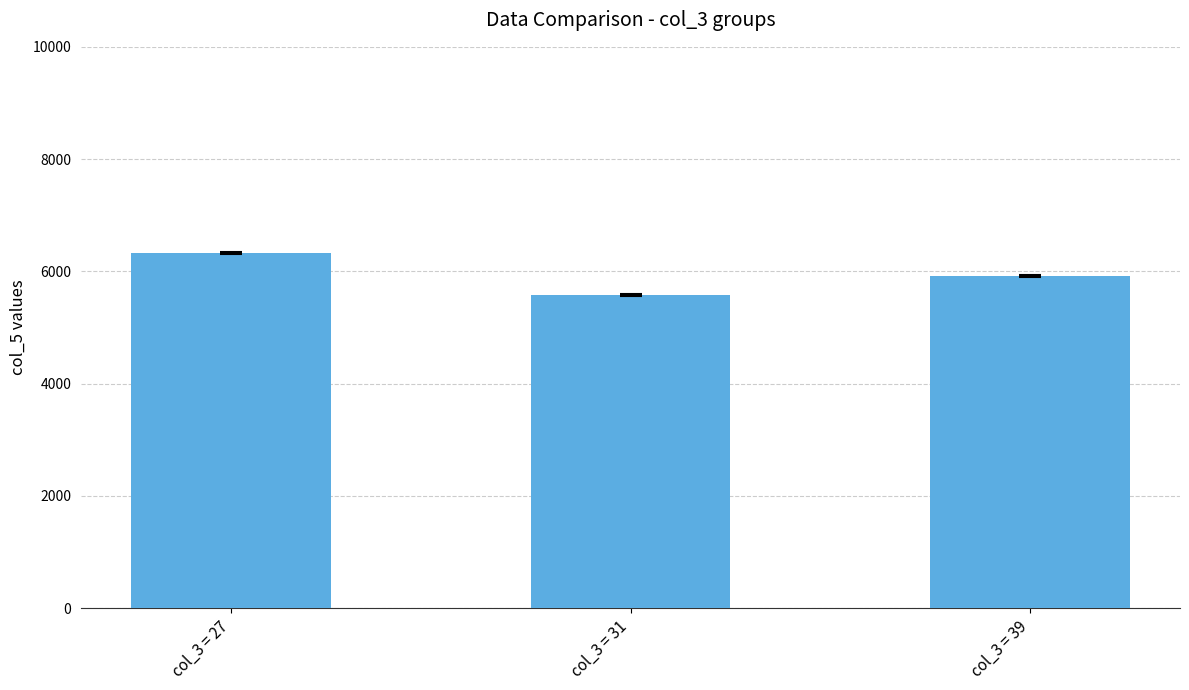

Rank the categories by value from highest to lowest.

col_3 = 27, col_3 = 39, col_3 = 31